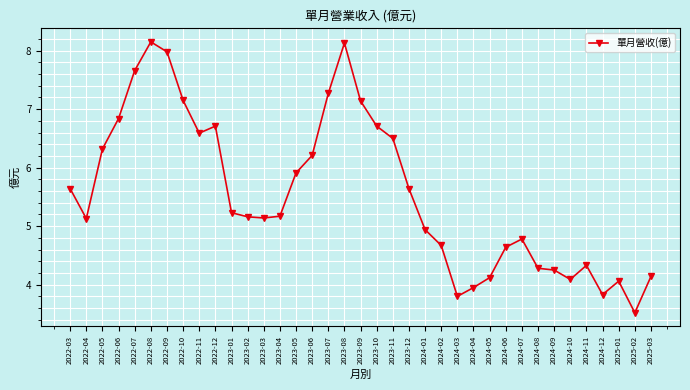

What is the difference between the values at 2025-03 and 2023-12?

1.5